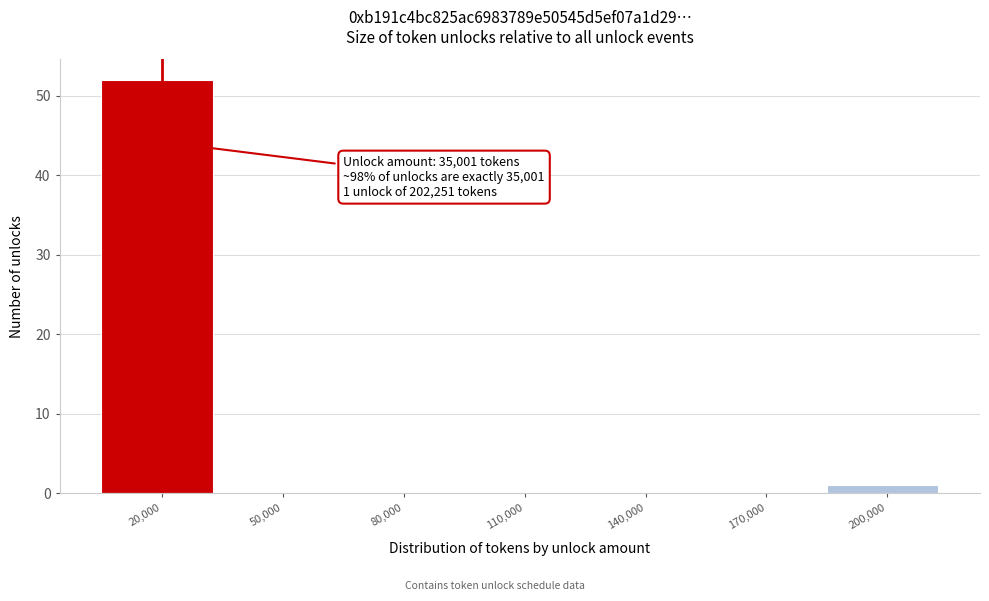

Reading left to right, what are all the values shown in this chart?

20,000=52	50,000=0	80,000=0	110,000=0	140,000=0	170,000=0	200,000=1